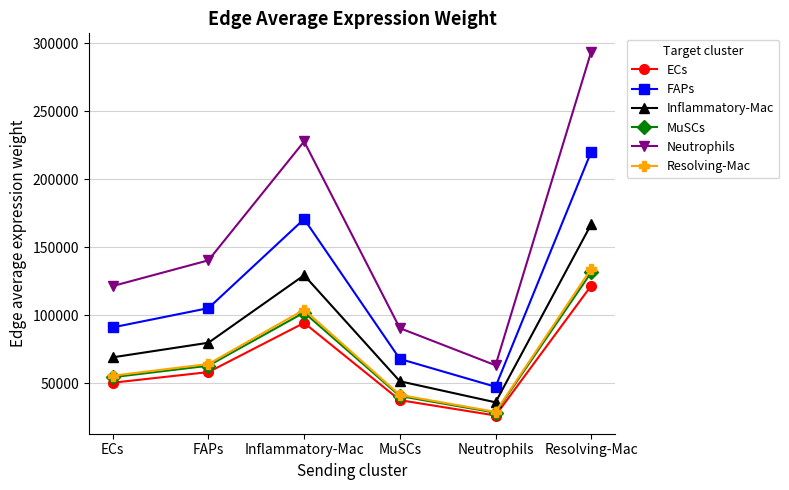

At which label does FAPs first exceed 105096?

FAPs